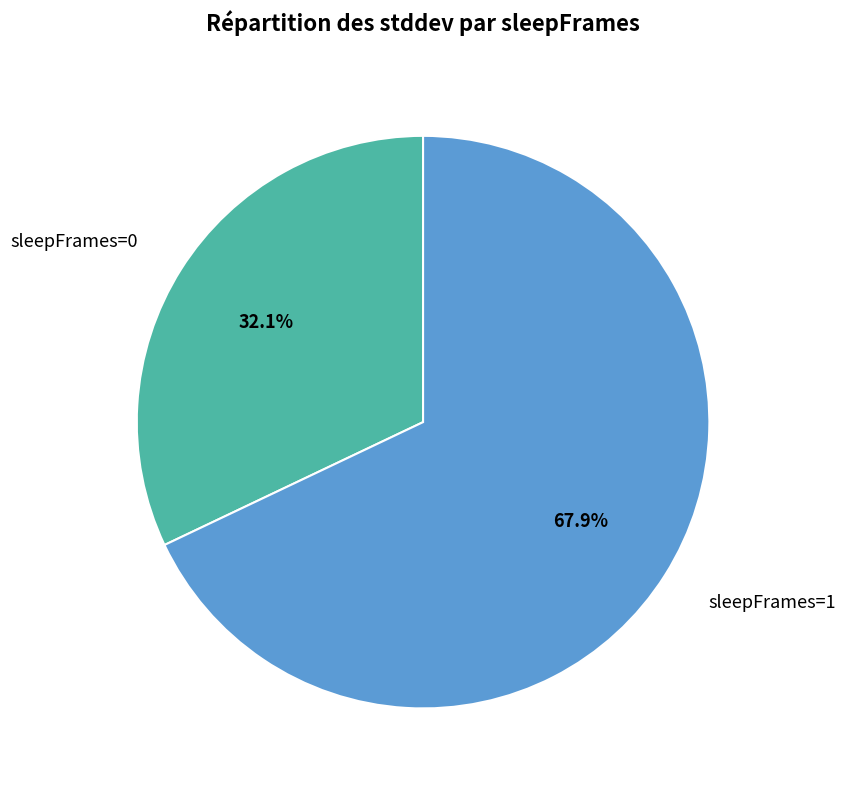

Combined, do sleepFrames=1 and sleepFrames=0 account for over 50%?

Yes